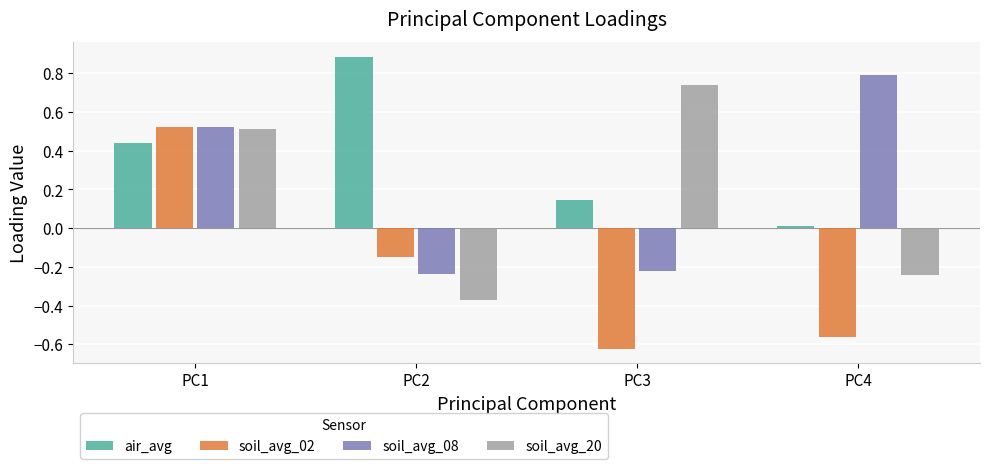

Which label corresponds to the largest value in the chart?

PC2